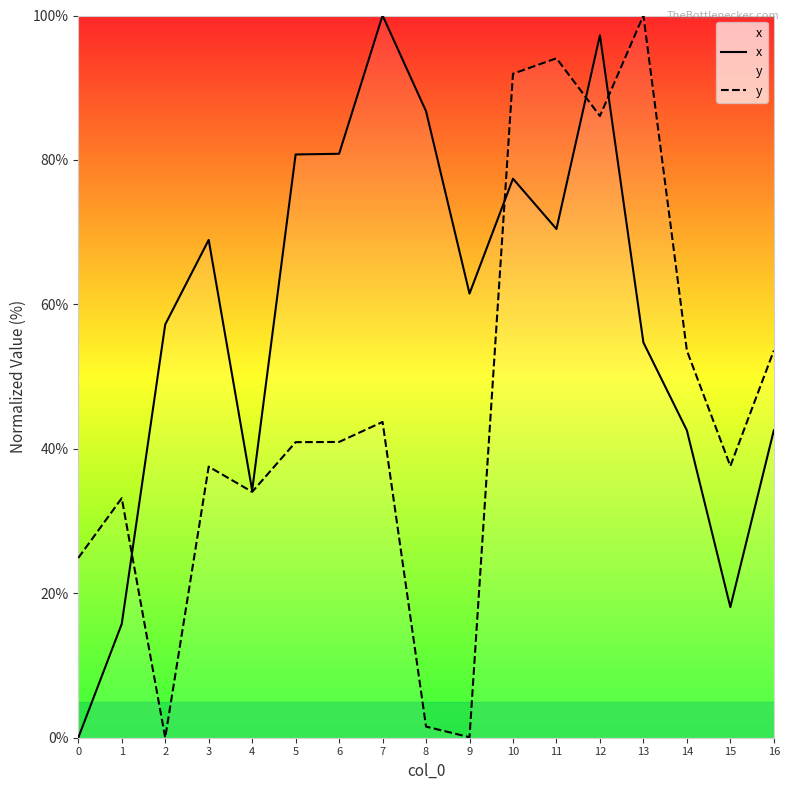

Between 4 and 11, which is larger?

11